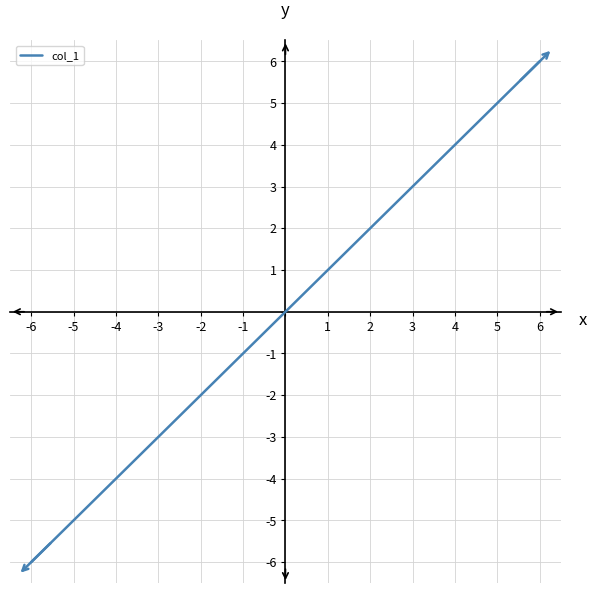

What is the greatest value displayed?

6